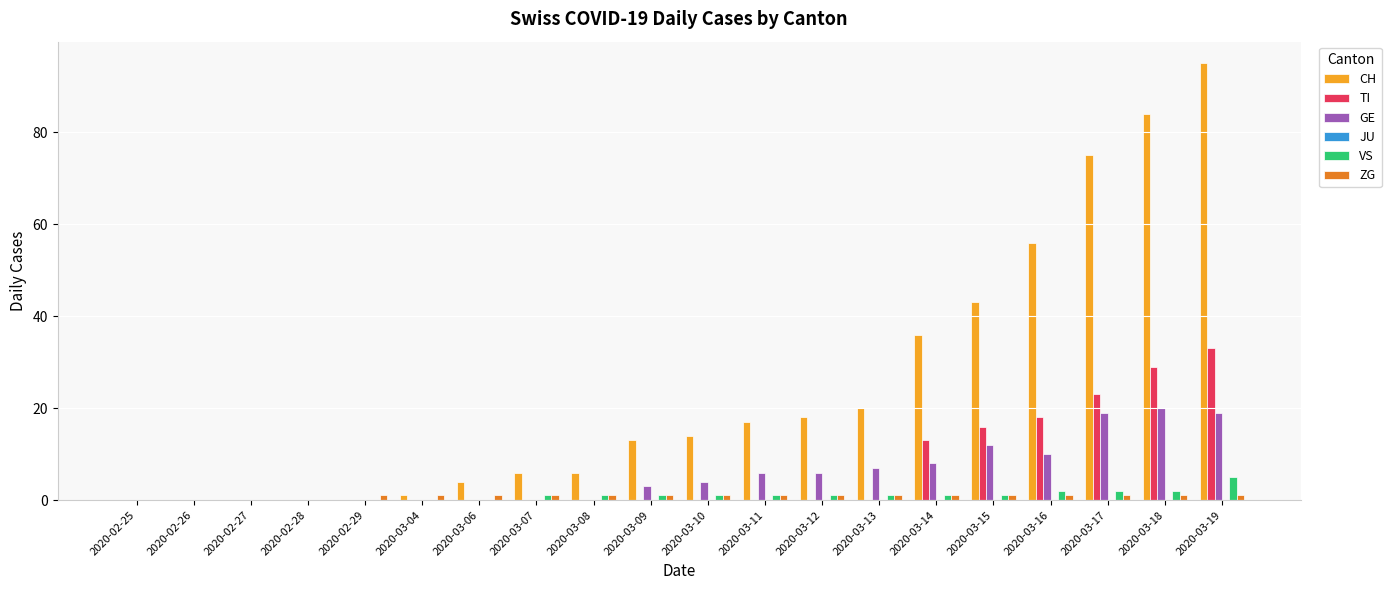

What value does the ZG series have at 2020-03-18?

1